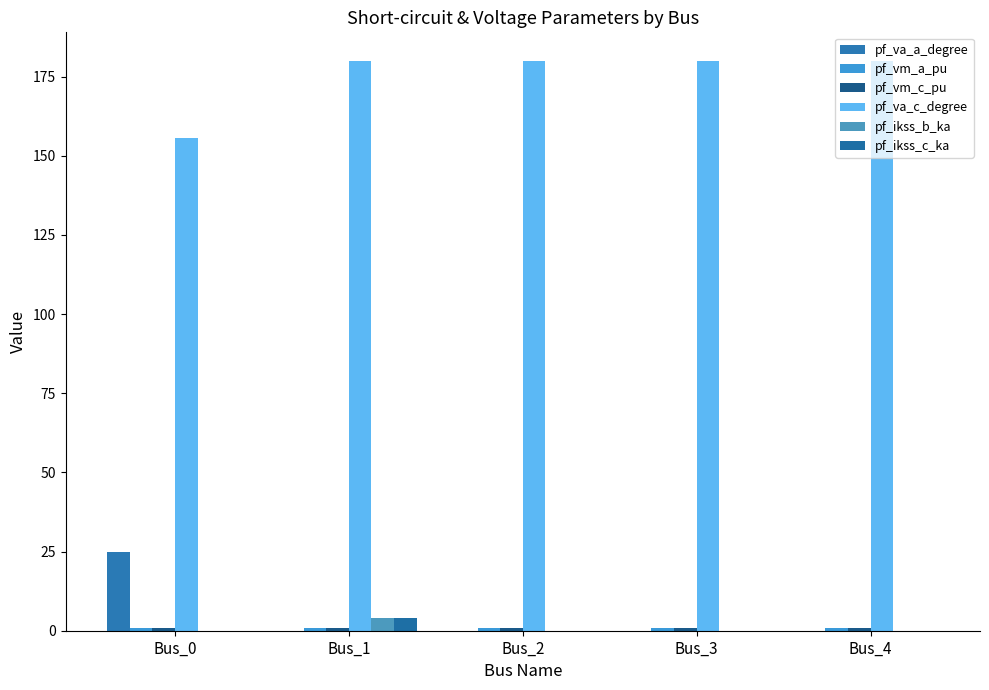

Count the number of data series in this chart.

6